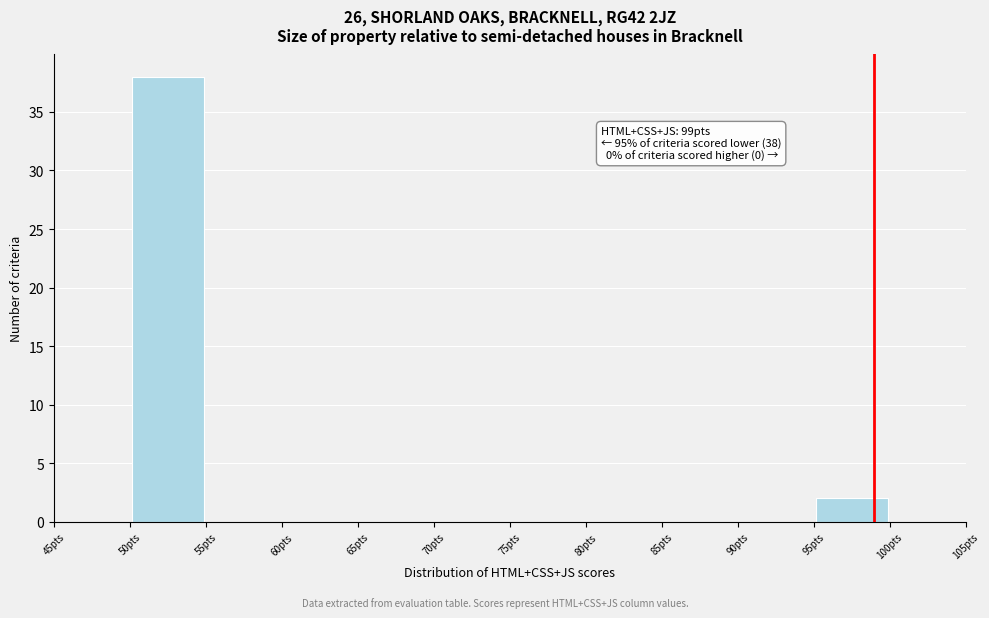

Which range on the x-axis has the tallest bar?

50 to 55